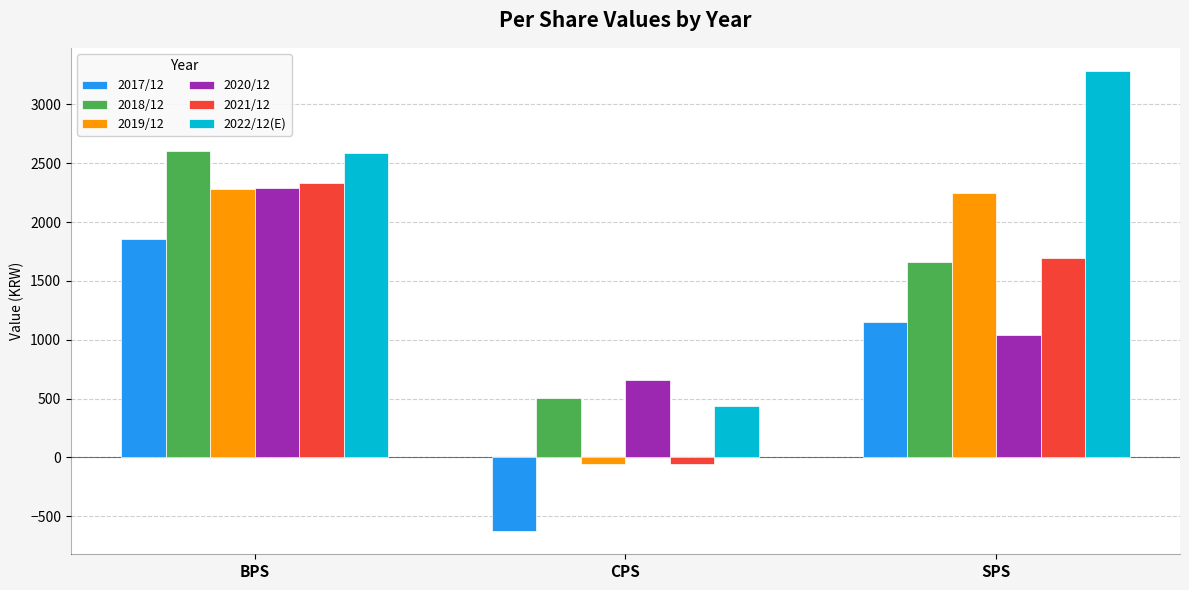

Reading left to right, what are all the values shown in this chart?

2017/12: BPS=1859	CPS=-628	SPS=1150
2018/12: BPS=2607	CPS=505	SPS=1660
2019/12: BPS=2279	CPS=-54	SPS=2251
2020/12: BPS=2294	CPS=656	SPS=1043
2021/12: BPS=2329	CPS=-60	SPS=1697
2022/12(E): BPS=2584	CPS=441	SPS=3286